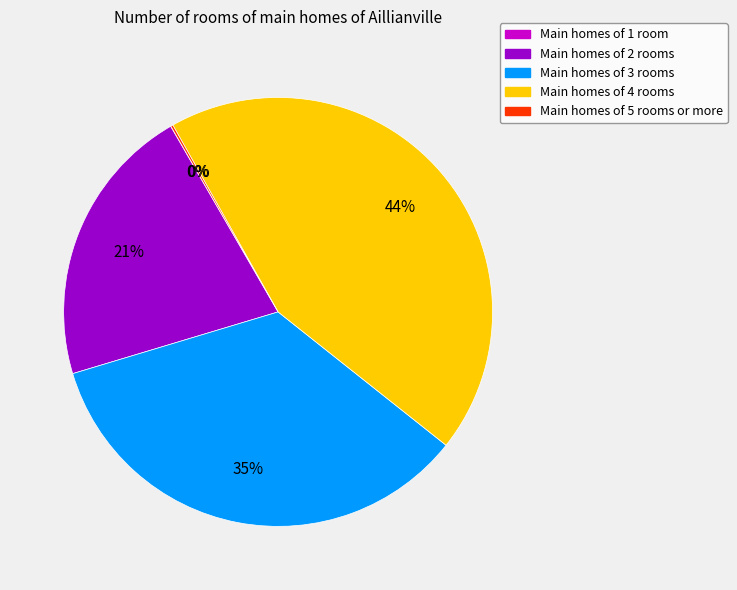

To the nearest percent, what is the difference between the largest and smallest slice percentages?

44%